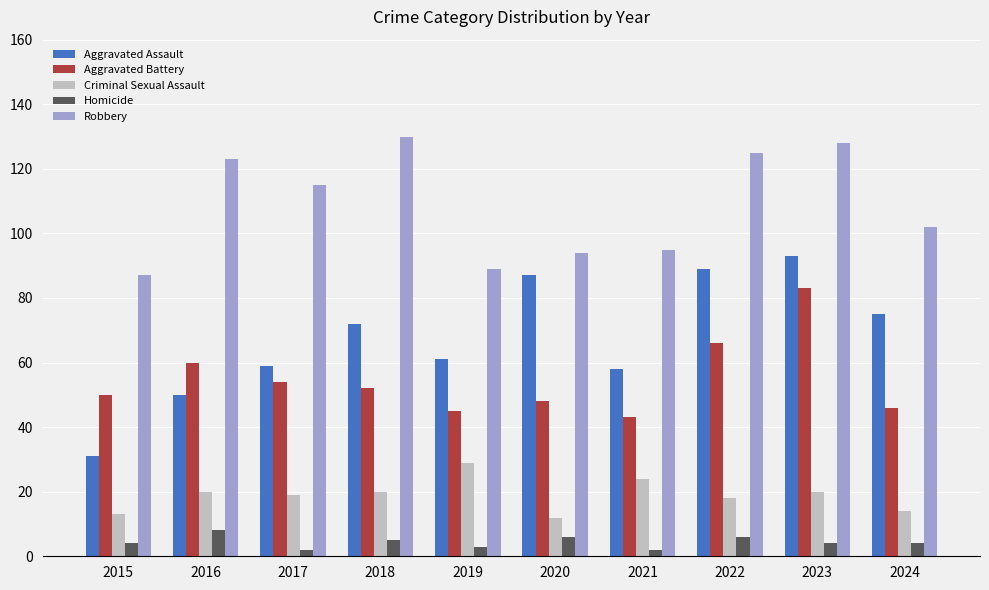

Reading left to right, list all the values displayed in this chart.

Aggravated Assault: 2015=31	2016=50	2017=59	2018=72	2019=61	2020=87	2021=58	2022=89	2023=93	2024=75
Aggravated Battery: 2015=50	2016=60	2017=54	2018=52	2019=45	2020=48	2021=43	2022=66	2023=83	2024=46
Criminal Sexual Assault: 2015=13	2016=20	2017=19	2018=20	2019=29	2020=12	2021=24	2022=18	2023=20	2024=14
Homicide: 2015=4	2016=8	2017=2	2018=5	2019=3	2020=6	2021=2	2022=6	2023=4	2024=4
Robbery: 2015=87	2016=123	2017=115	2018=130	2019=89	2020=94	2021=95	2022=125	2023=128	2024=102